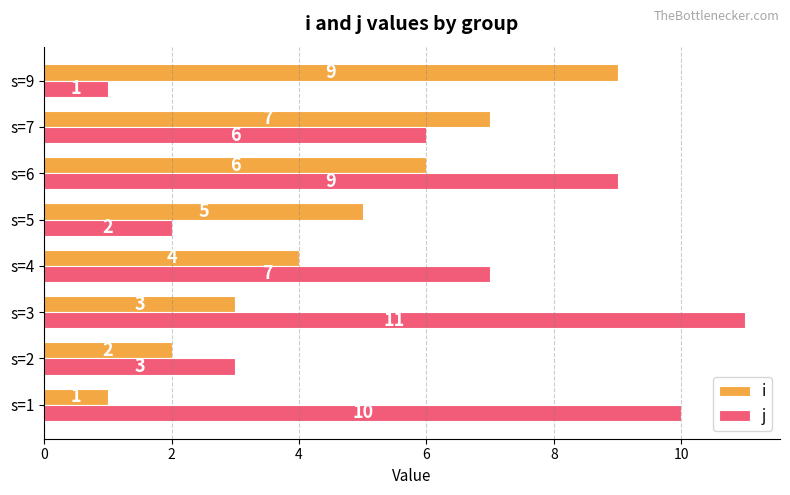

At how many categories does at least one series exceed 2?

8